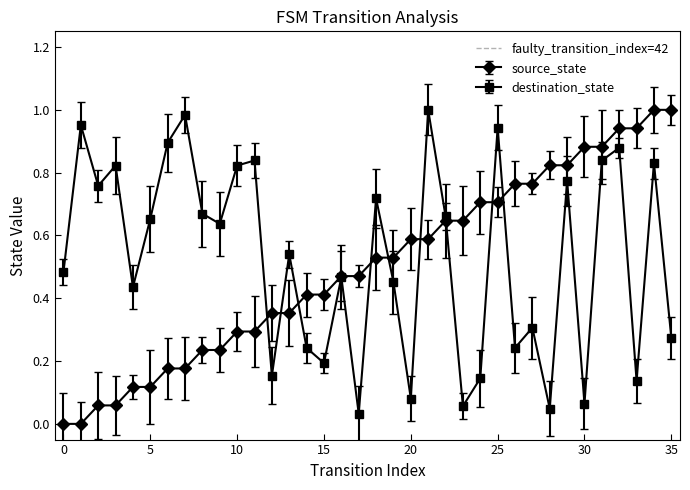

The value of source_state at 25 is 0.9. True or false?

False